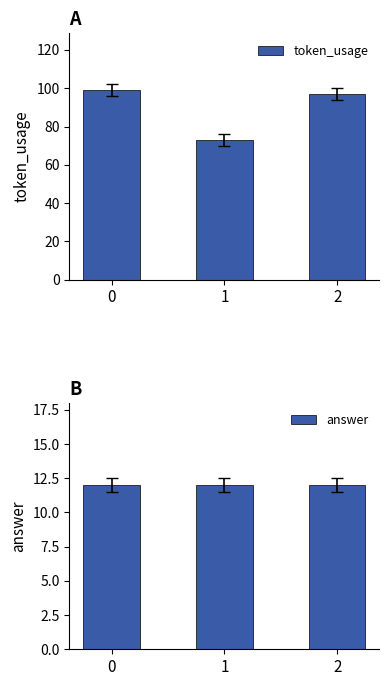

List the series in order of their overall mean, highest first.

token_usage, answer